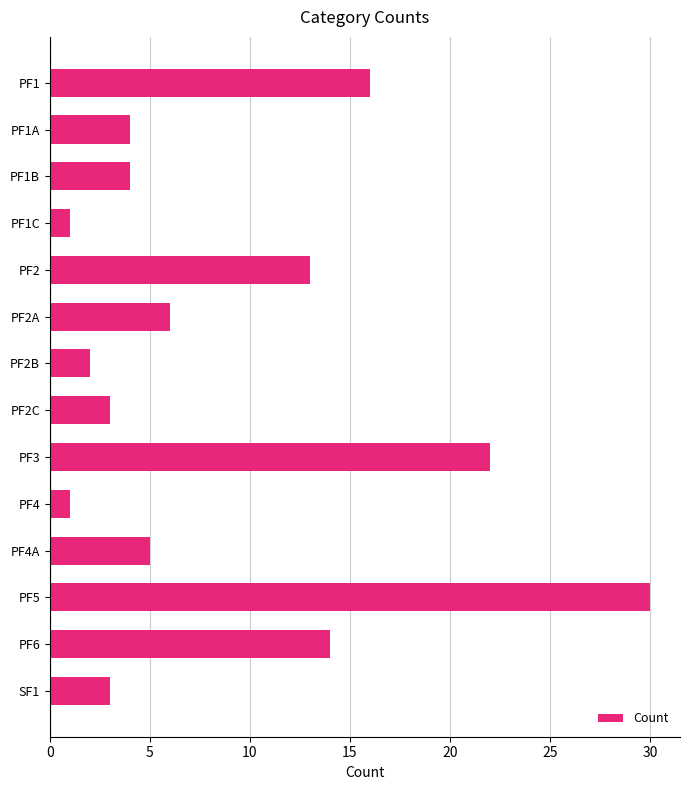

What is the sum of all values?

124